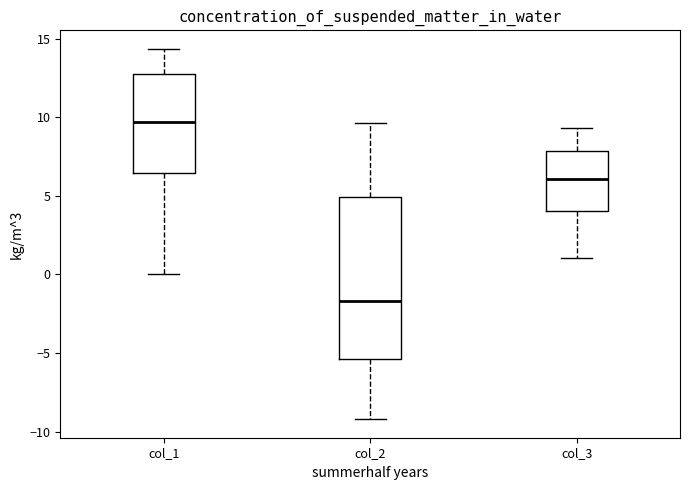

Reading left to right, transcribe this box plot: for each box, give where its median line is, the range the box spans, and where its two whiskers end, as read against the y-axis. The values are not printed on the chart, so give them approximately, as read against the axis.

col_1: median 9.5, box 6.5 to 13.0, whiskers 0.0 to 14.5
col_2: median -1.5, box -5.5 to 5.0, whiskers -9.0 to 9.5
col_3: median 6.0, box 4.0 to 8.0, whiskers 1.0 to 9.5